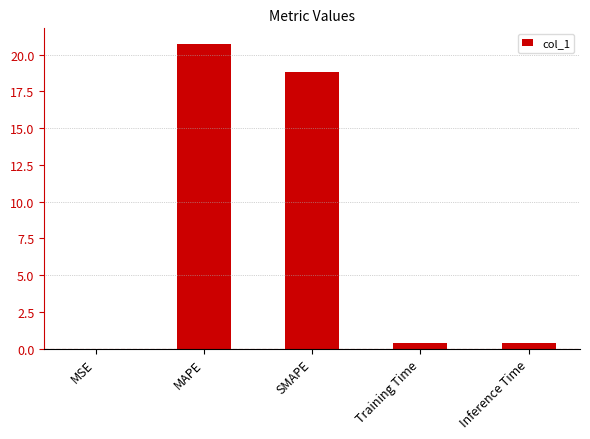

Which label corresponds to the largest value in the chart?

MAPE